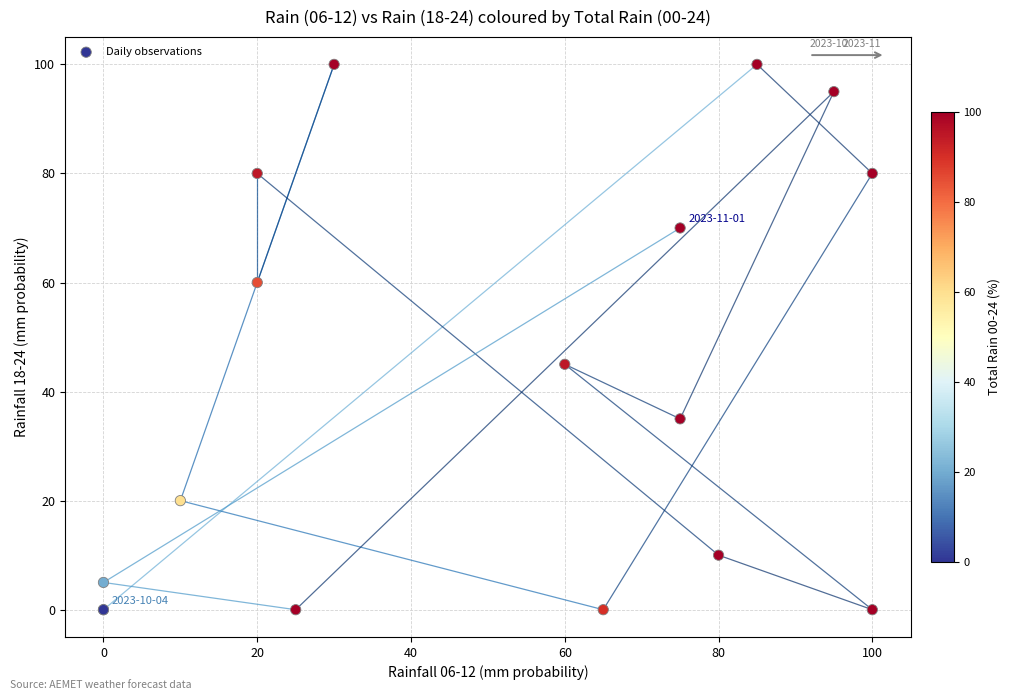

What Y value in the scatter plot is closest to 50?

45